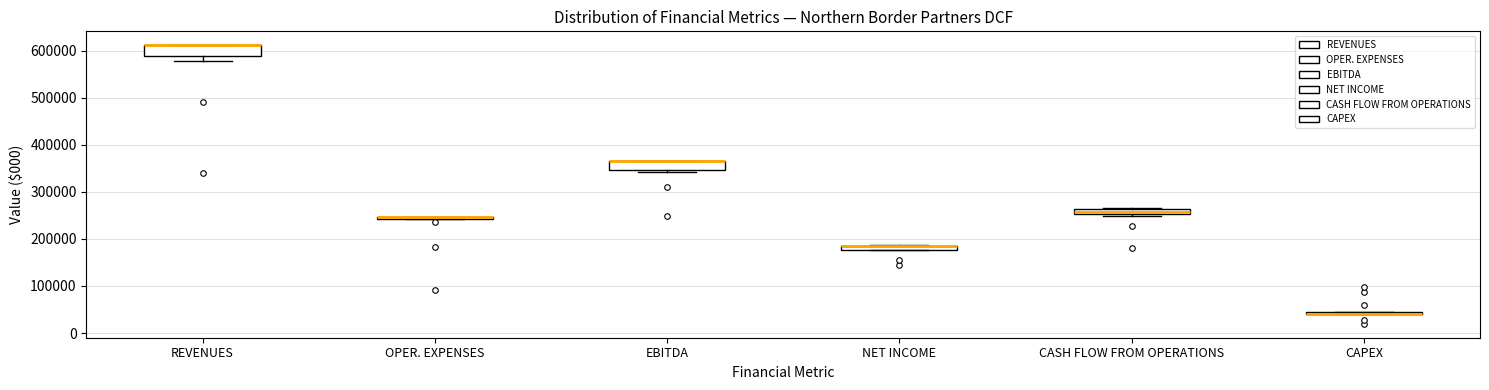

Where is the upper edge of the box for EBITDA on the y-axis? The values are not printed on the chart, so give them approximately, as read against the axis.

370000